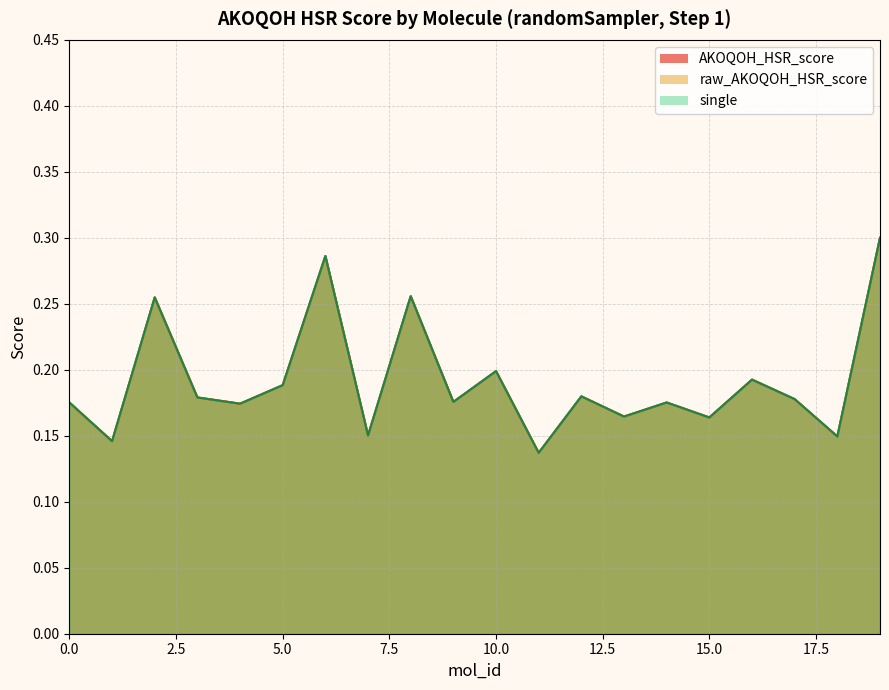

What is the sum of all AKOQOH_HSR_score values?

3.8